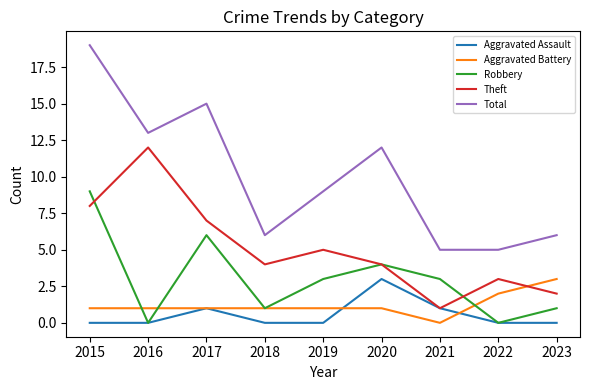

In Aggravated Battery, how many points are lower than both neighbors (excluding endpoints)?

1